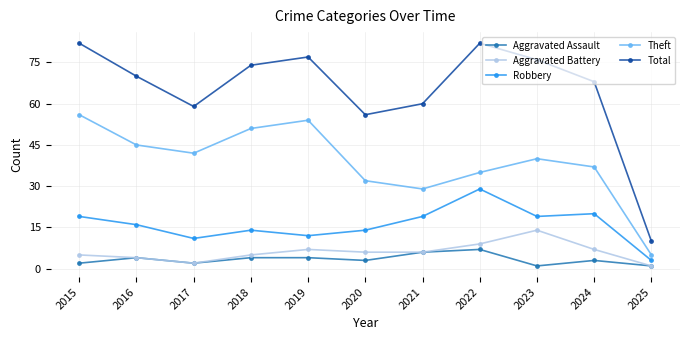

True or false: Robbery has more than 1 interior local peaks.

True